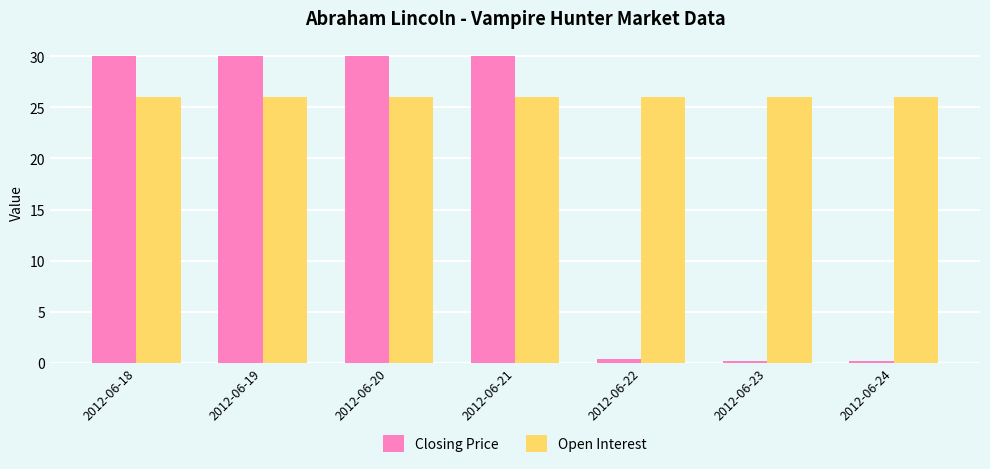

What is the sum of the Closing Price values at 2012-06-20 and 2012-06-21?

60.0